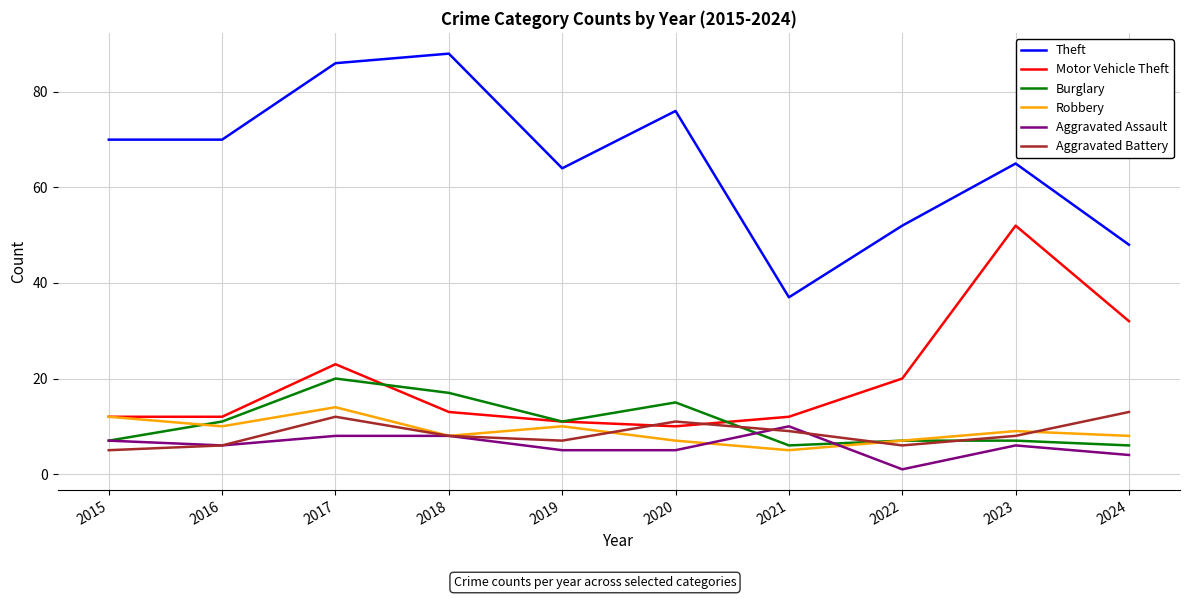

At which category does the chart reach its minimum across all series?

2022